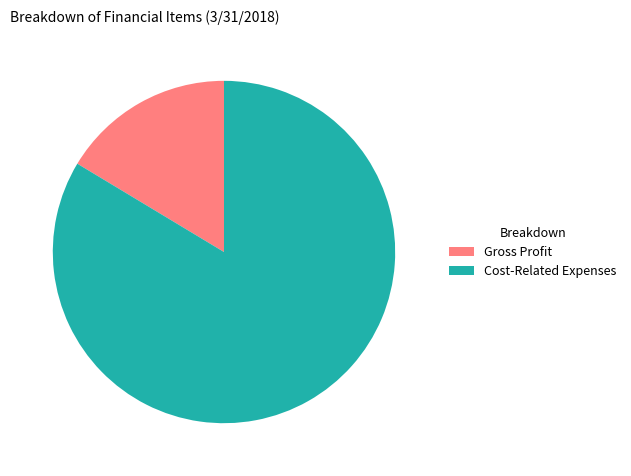

Is it true that Cost-Related Expenses is 90% of the pie?

False